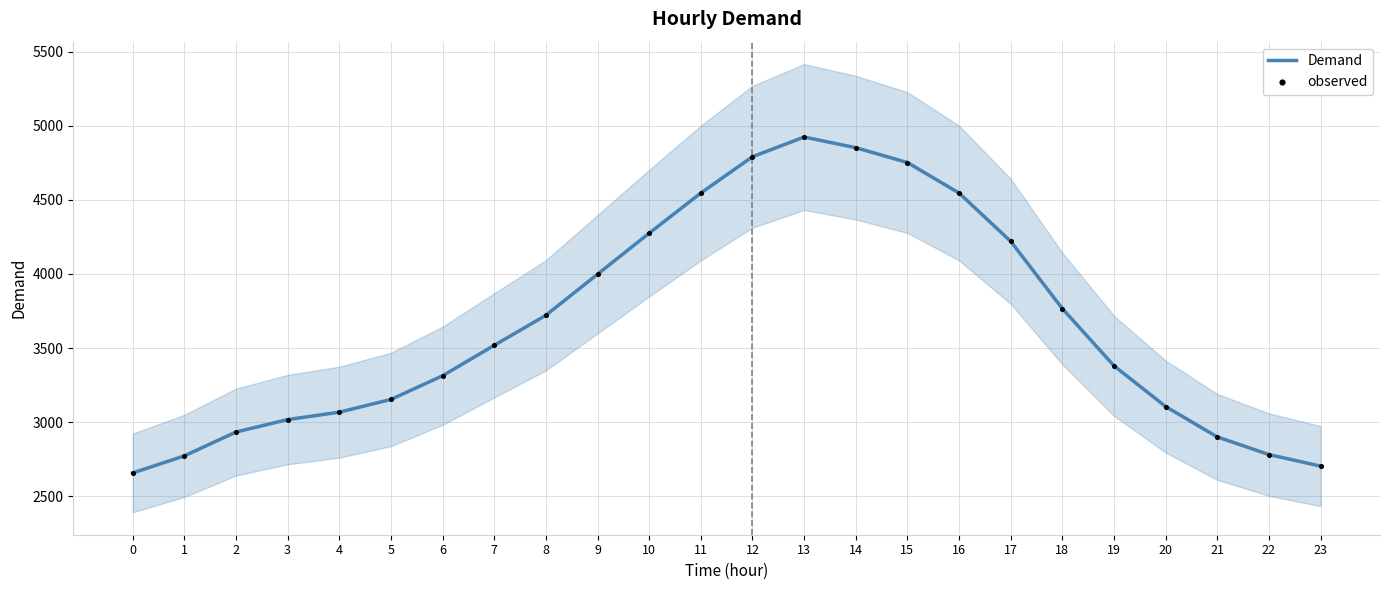

What are all the series names shown in the legend?

Demand, observed